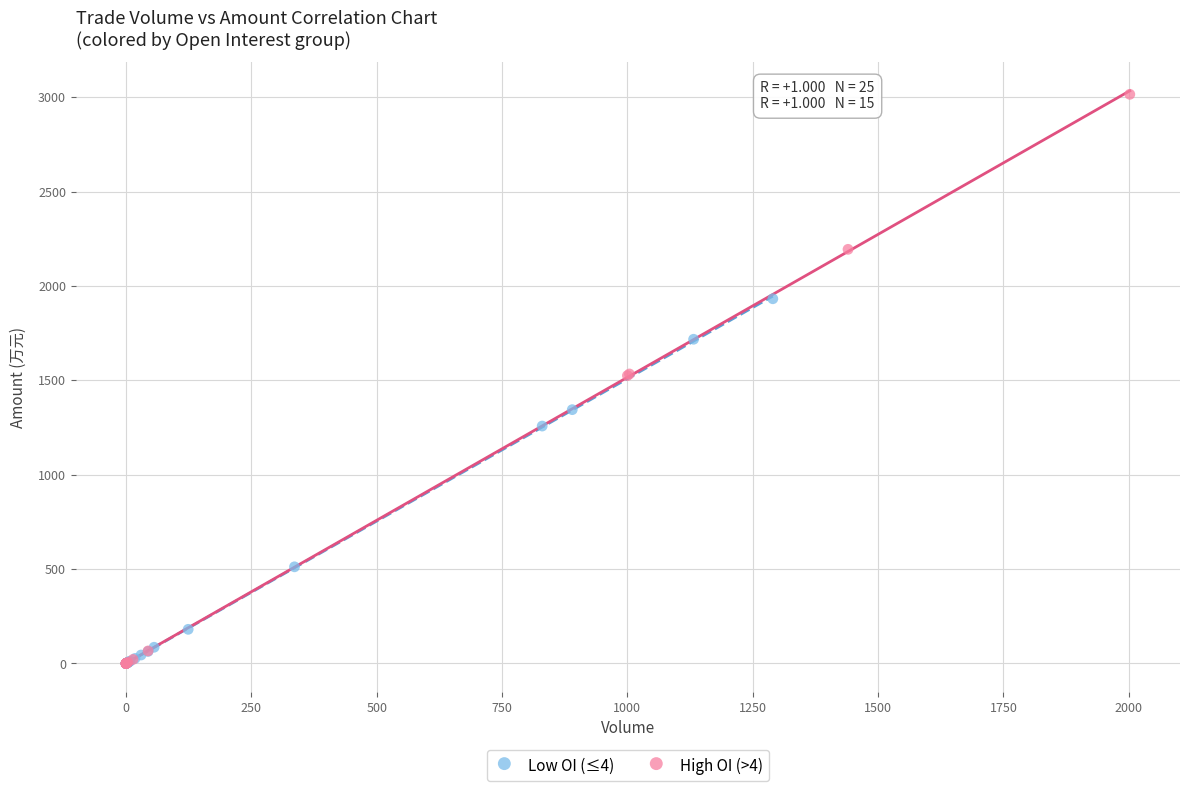

Which series has the largest Y range (max minus min)?

High OI (>4)